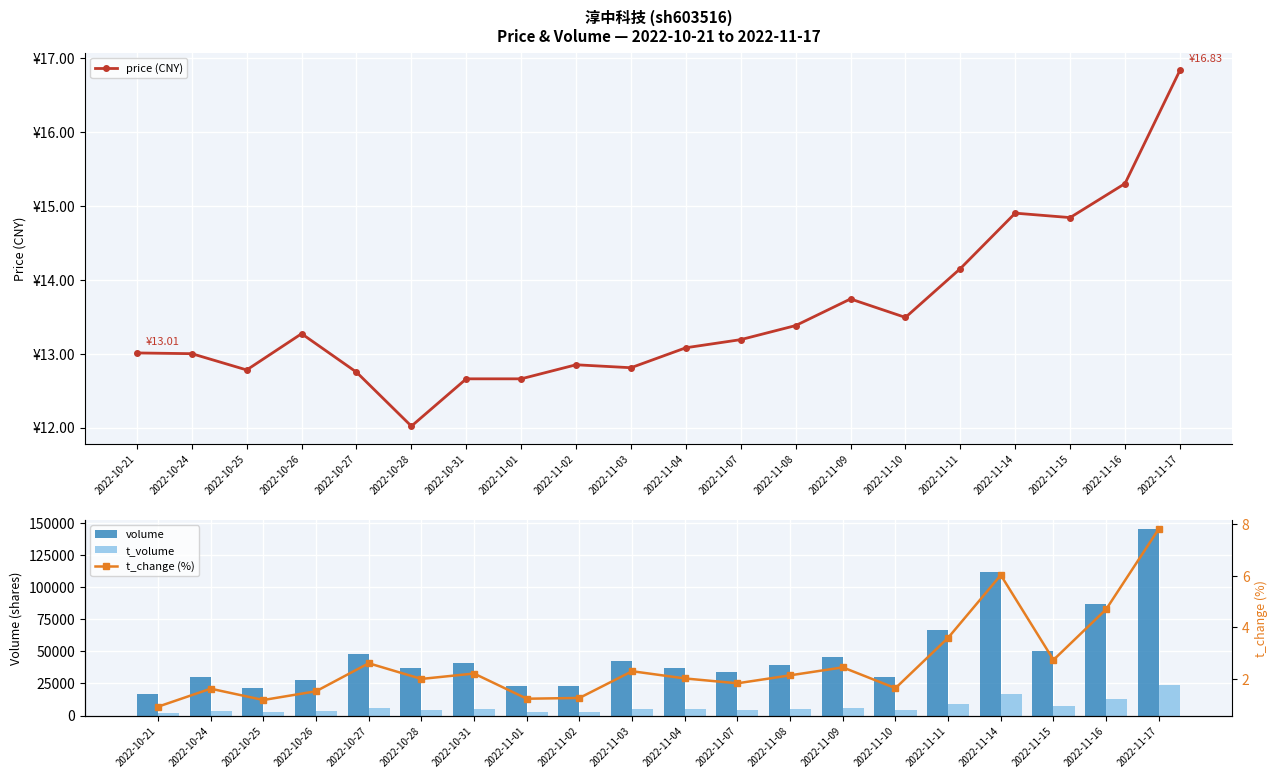

Reading right to left, transcribe all the data shown in this chart.

price (CNY): 16.8	15.3	14.8	14.9	14.2	13.5	13.7	13.4	13.2	13.1	12.8	12.8	12.7	12.7	12.0	12.8	13.3	12.8	13.0	13.0
volume: 145017.0	87013.0	50579.0	111616.0	66560.0	30129.0	45228.0	39452.0	33757.0	37304.0	42333.0	23214.0	22677.0	40660.0	36926.0	48240.0	27978.0	21677.0	29875.0	16806.0
t_volume: 23437.0	13288.0	7455.0	16416.0	9222.0	4076.0	6171.0	5272.0	4453.0	4835.0	5466.0	2978.0	2855.0	5129.0	4530.0	6219.0	3701.0	2786.0	3952.0	2194.0
t_change (%): 7.8	4.7	2.7	6.0	3.6	1.6	2.4	2.1	1.8	2.0	2.3	1.2	1.2	2.2	2.0	2.6	1.5	1.2	1.6	0.9